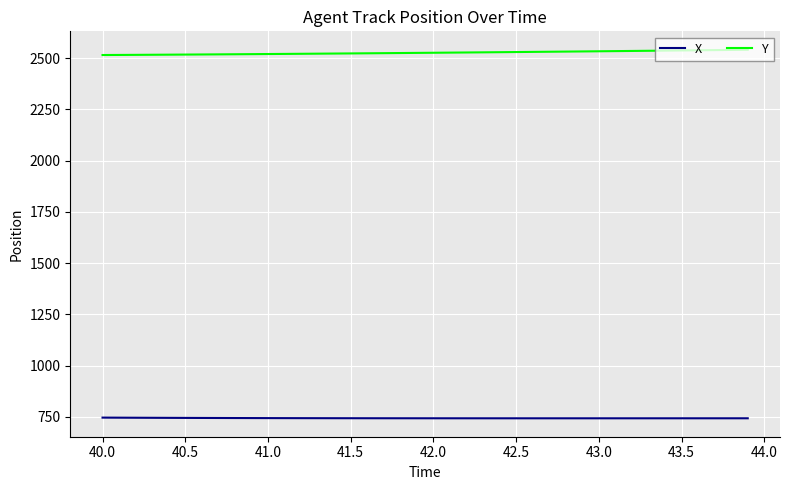

True or false: Y and X cross at least once.

False